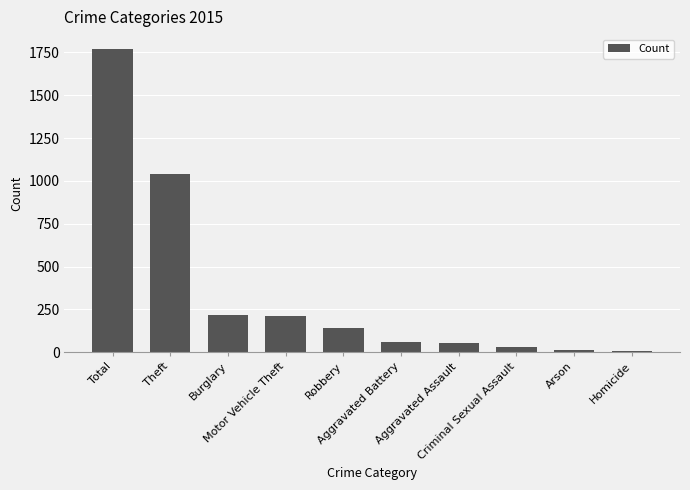

Between Arson and Robbery, which is larger?

Robbery